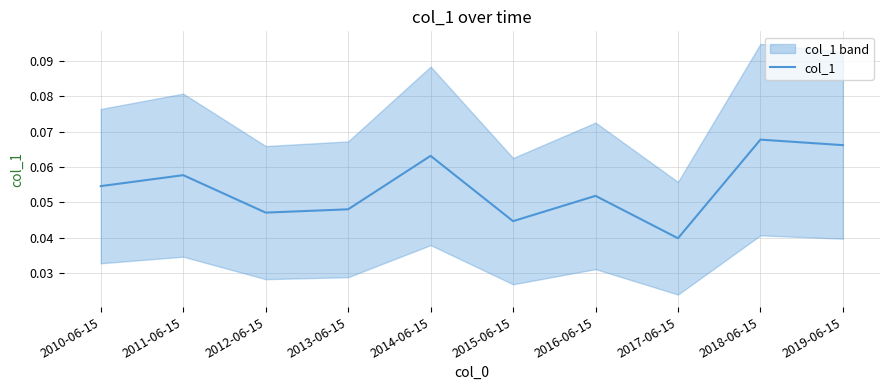

At which category does the data reach its first local peak?

2011-06-15